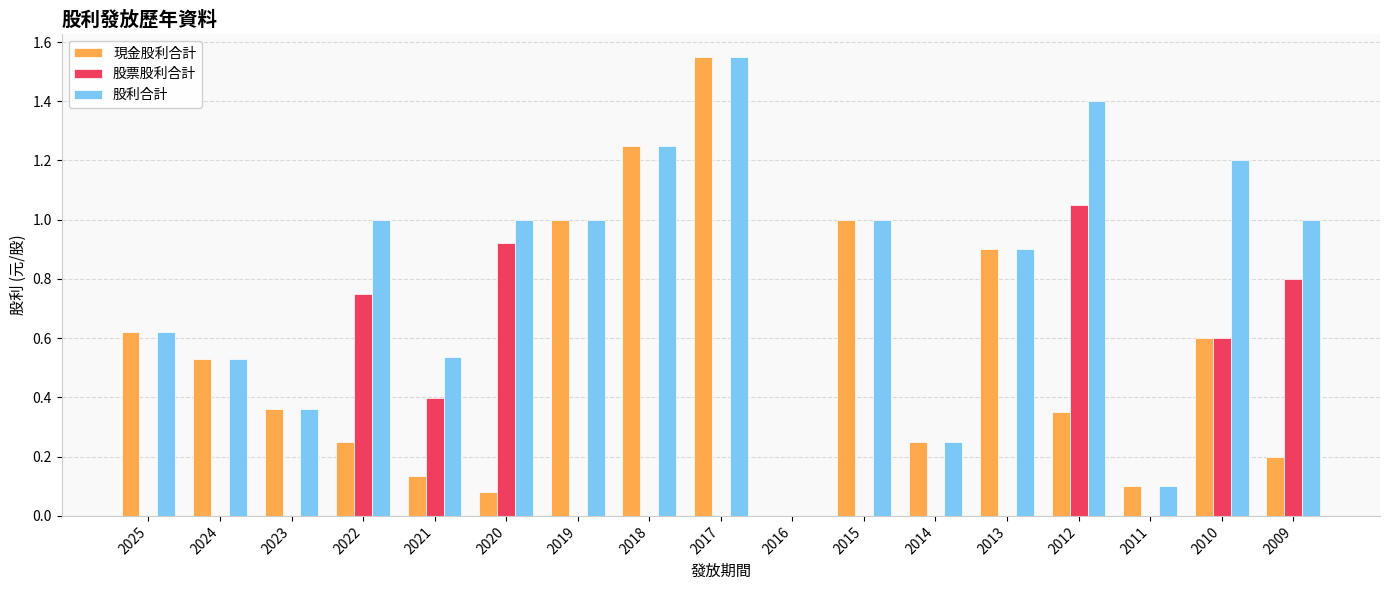

Which series has the largest total across all categories?

股利合計